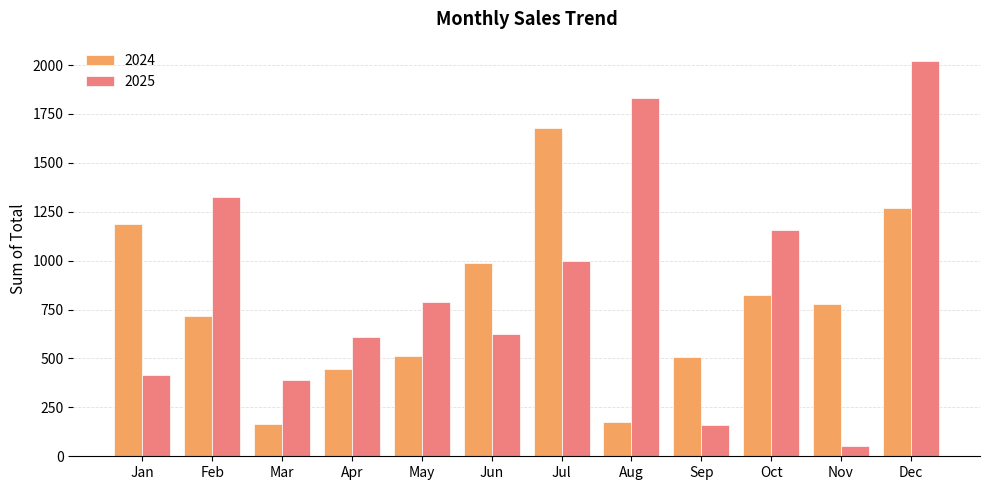

What is the difference between the highest and lowest values at Feb?

605.6